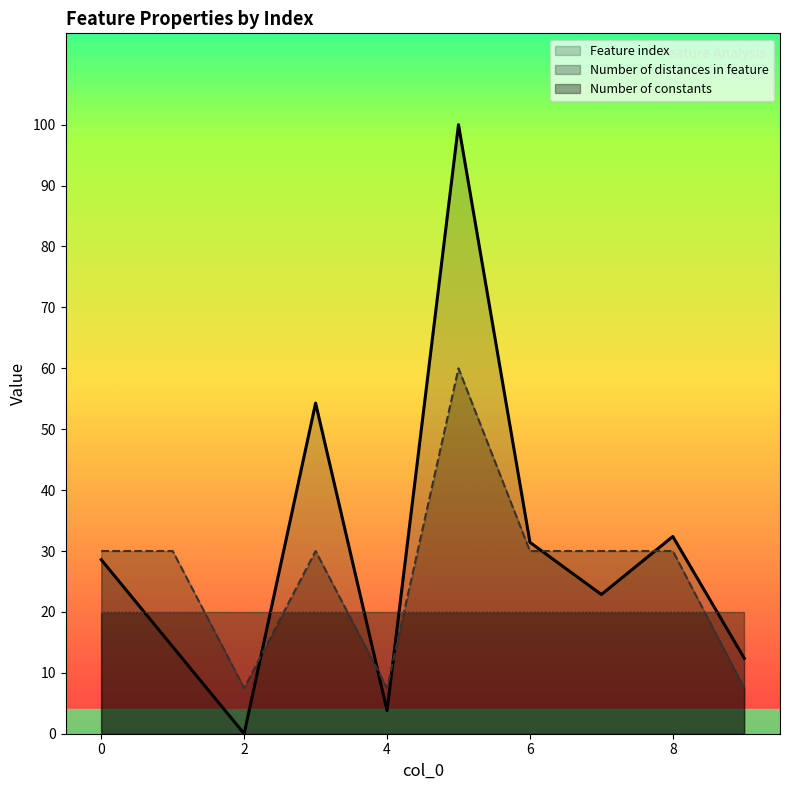

List the series in order of their overall mean, lowest first.

Number of constants, Number of distances in feature, Feature index